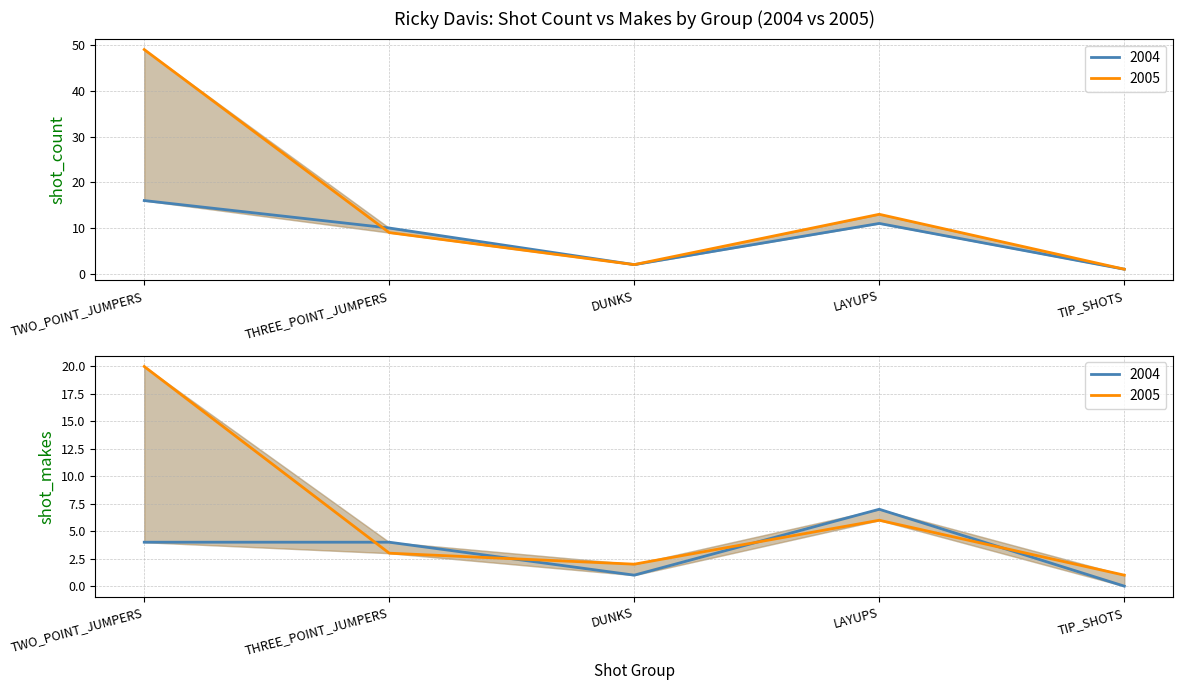

Between THREE_POINT_JUMPERS and TIP_SHOTS, which series saw the biggest shift?

shot_count_2004